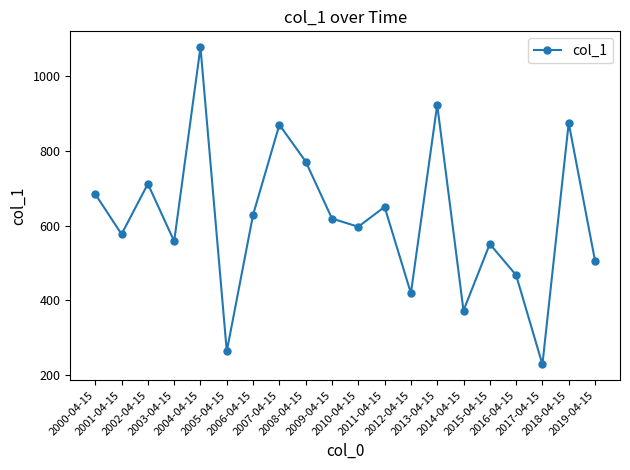

How many lines are shown in the chart?

1